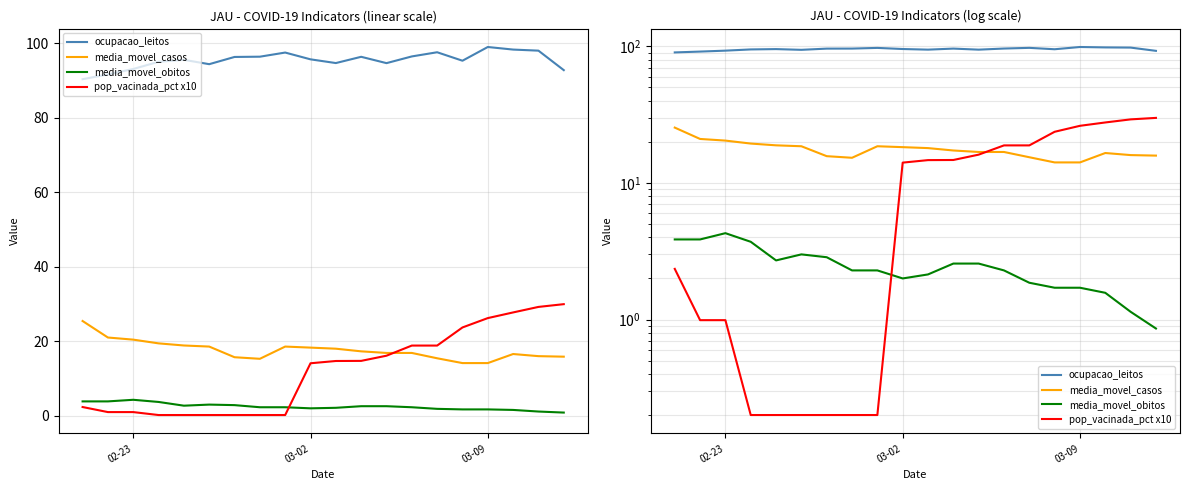

True or false: ocupacao_leitos has a value of 56.0 at 7.

False